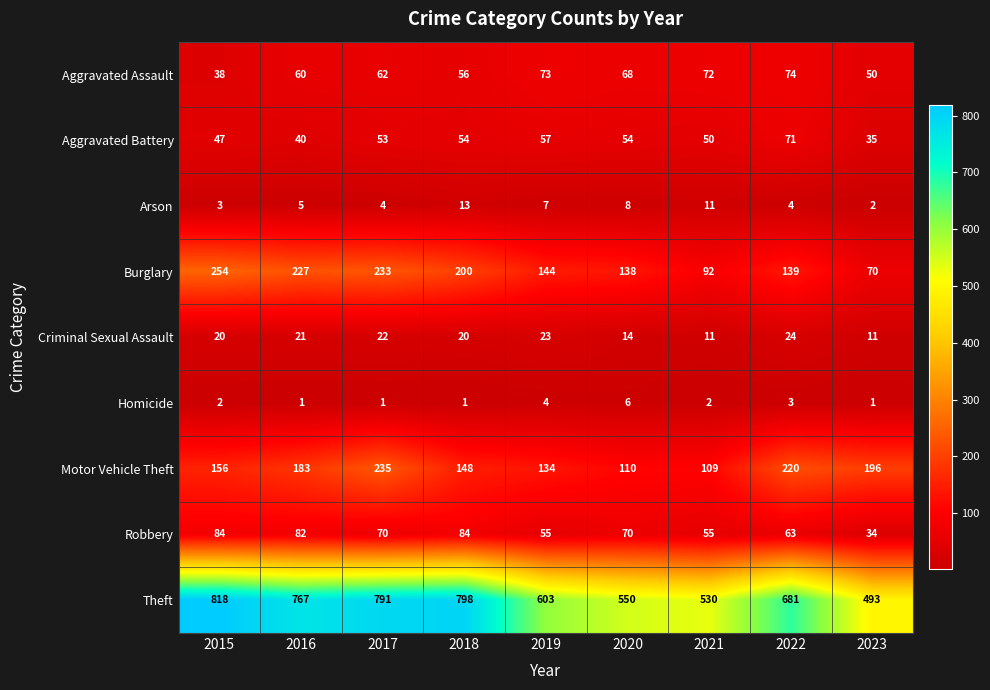

Rank the series by their maximum value, from highest to lowest.

Theft, Burglary, Motor Vehicle Theft, Robbery, Aggravated Assault, Aggravated Battery, Criminal Sexual Assault, Arson, Homicide